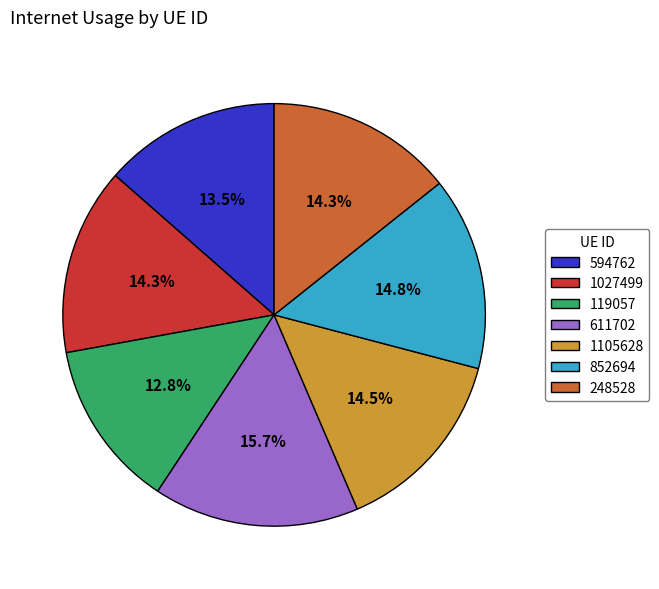

How many segments does this pie chart have?

7